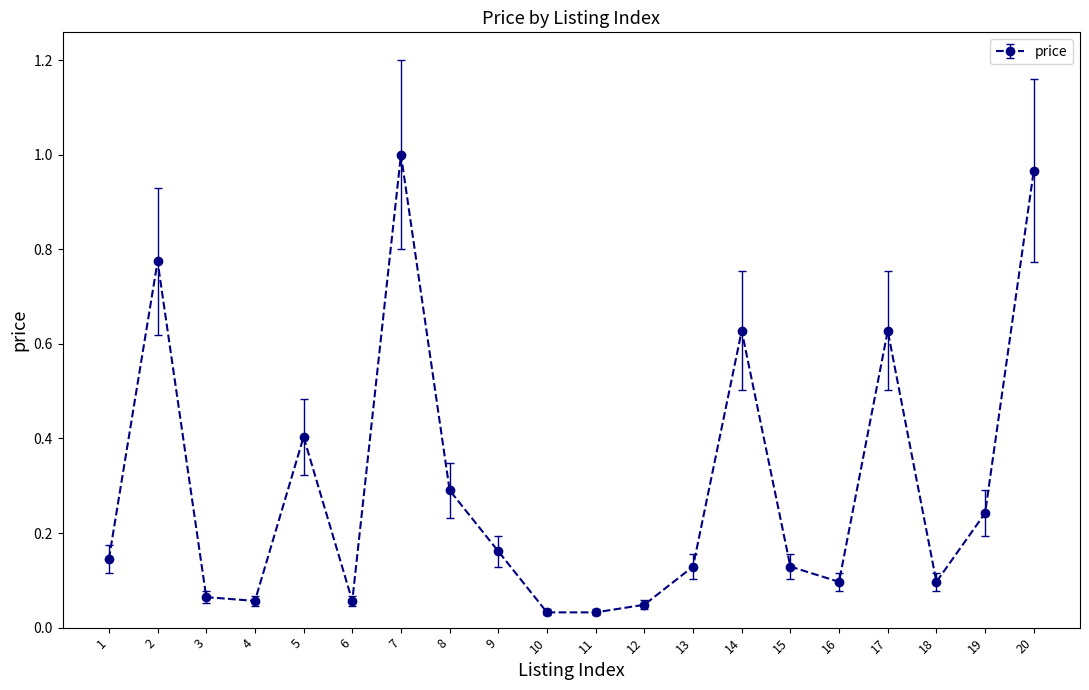

The chart shows a value of 0.0 at 6. True or false?

False